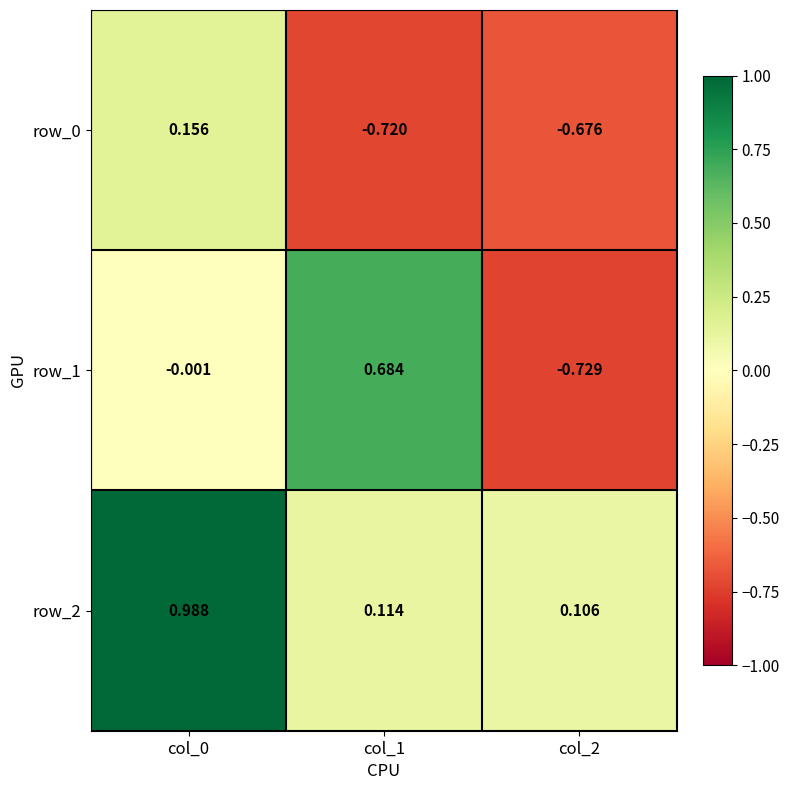

Is the value of row_1 at col_0 greater than the value of row_2 at col_1?

No